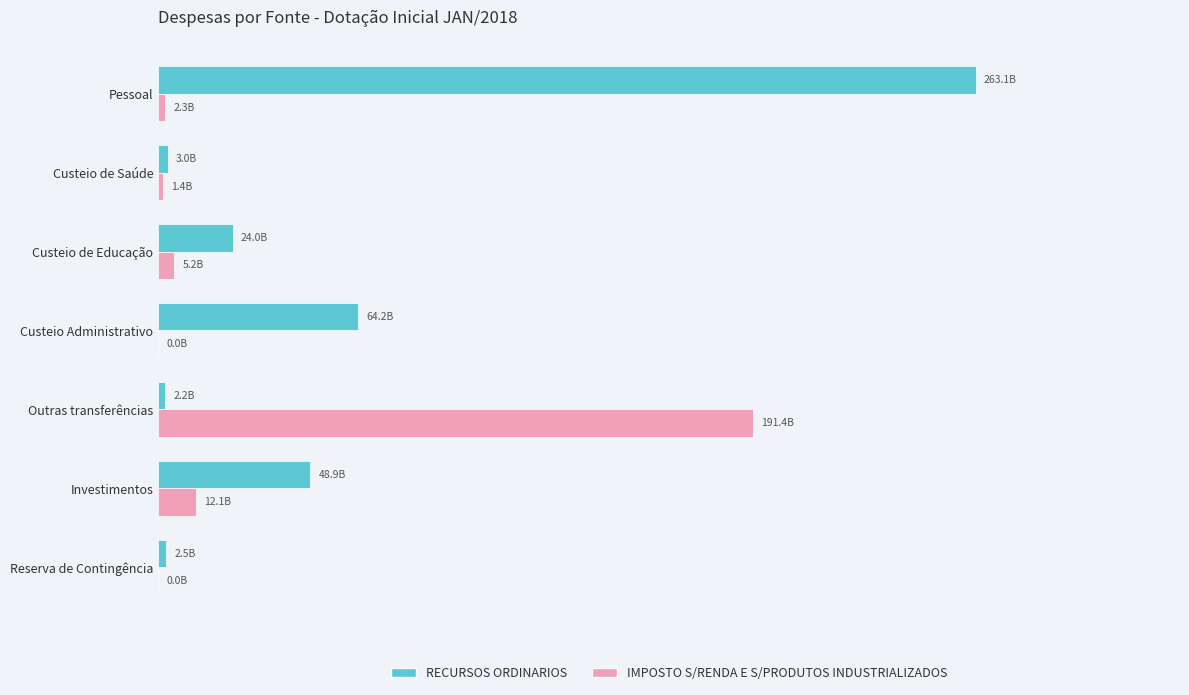

Reading right to left, extract all data points from this chart.

RECURSOS ORDINARIOS: 2480346187	48917672786	2203563934	64249028129	24019105711	3002111539	263136213984
IMPOSTO S/RENDA E S/PRODUTOS INDUSTRIALIZADOS: 4821	12142749317	191421030455	14087350	5220364576	1409555197	2321622667